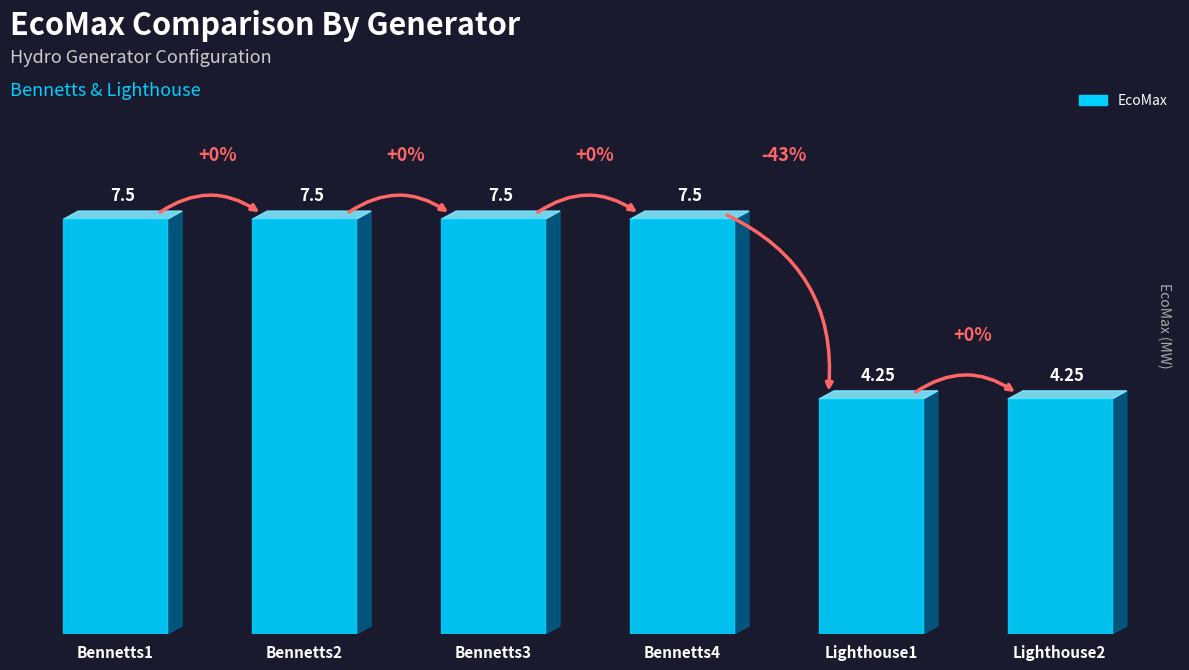

Reading left to right, transcribe all the data shown in this chart.

Bennetts1=7.5	Bennetts2=7.5	Bennetts3=7.5	Bennetts4=7.5	Lighthouse1=4.2	Lighthouse2=4.2